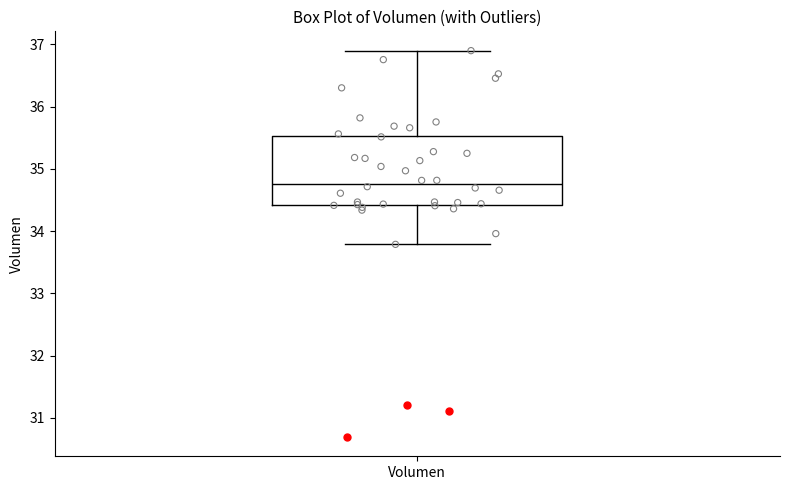

Where is the lower edge of the box for Volumen on the y-axis? The values are not printed on the chart, so give them approximately, as read against the axis.

34.4